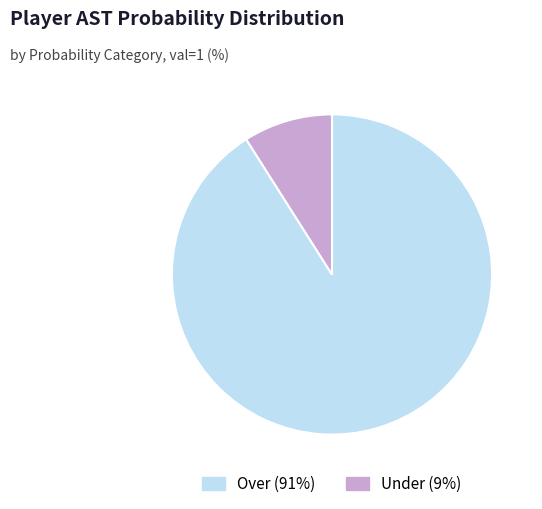

Is there a majority slice in this chart?

Yes